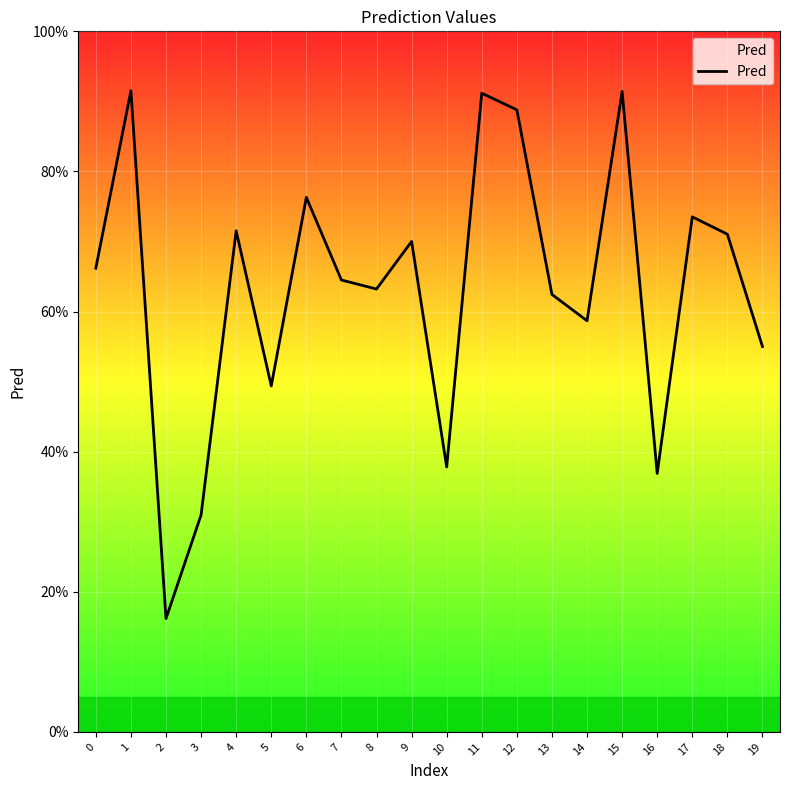

True or false: the data has more than 1 interior local peaks.

True